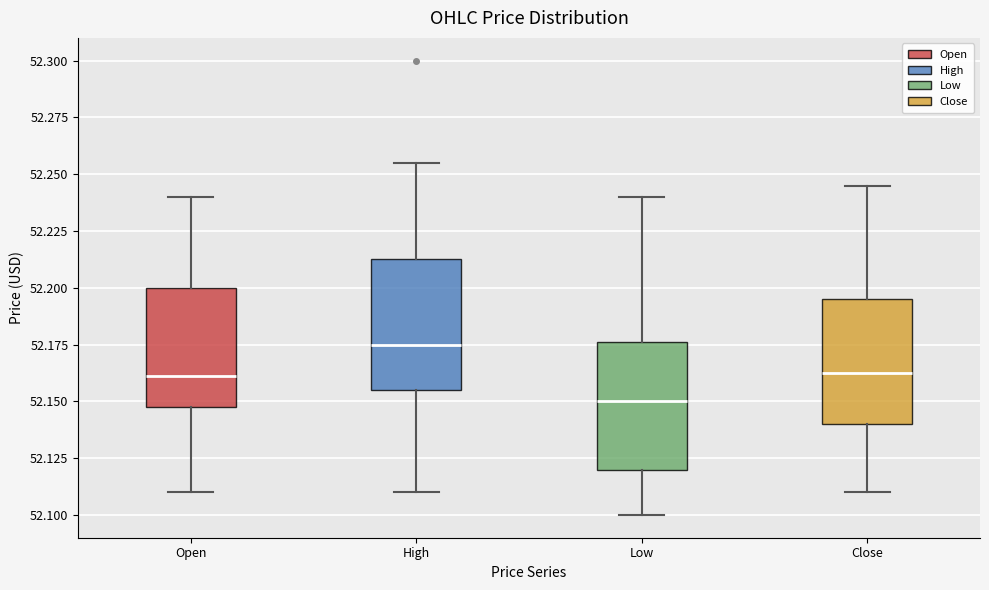

Reading left to right, transcribe this box plot: for each box, give where its median line is, the range the box spans, and where its two whiskers end, as read against the y-axis. The values are not printed on the chart, so give them approximately, as read against the axis.

Open: median 52.160, box 52.150 to 52.200, whiskers 52.110 to 52.240
High: median 52.175, box 52.155 to 52.215, whiskers 52.110 to 52.255
Low: median 52.150, box 52.120 to 52.175, whiskers 52.100 to 52.240
Close: median 52.165, box 52.140 to 52.195, whiskers 52.110 to 52.245